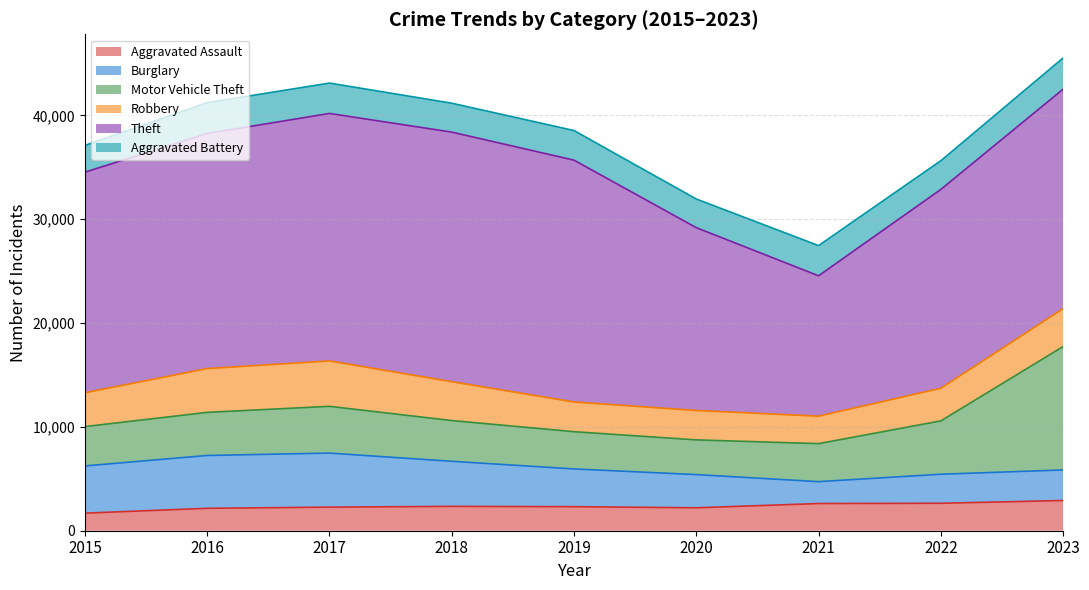

The Aggravated Assault series shows 2619 at 2021. True or false?

True